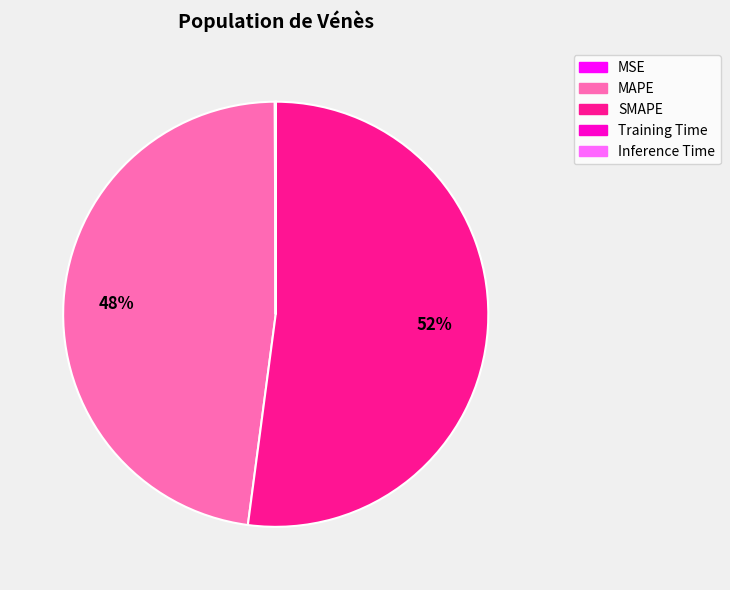

To the nearest percent, what is the average slice percentage?

20%